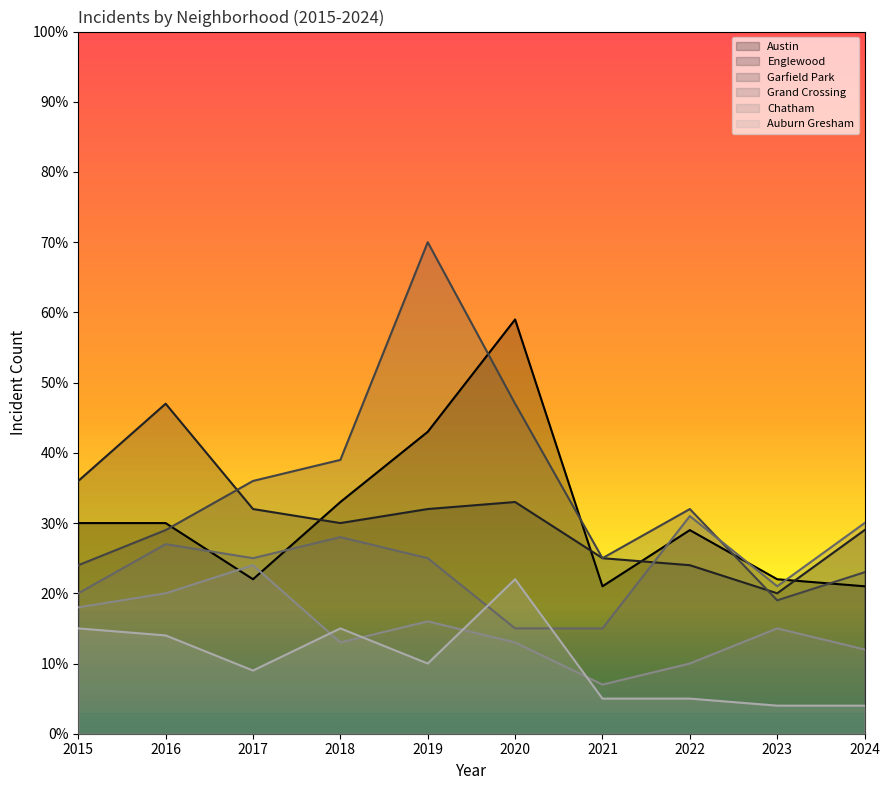

Between 2018 and 2022, which is larger?

2018